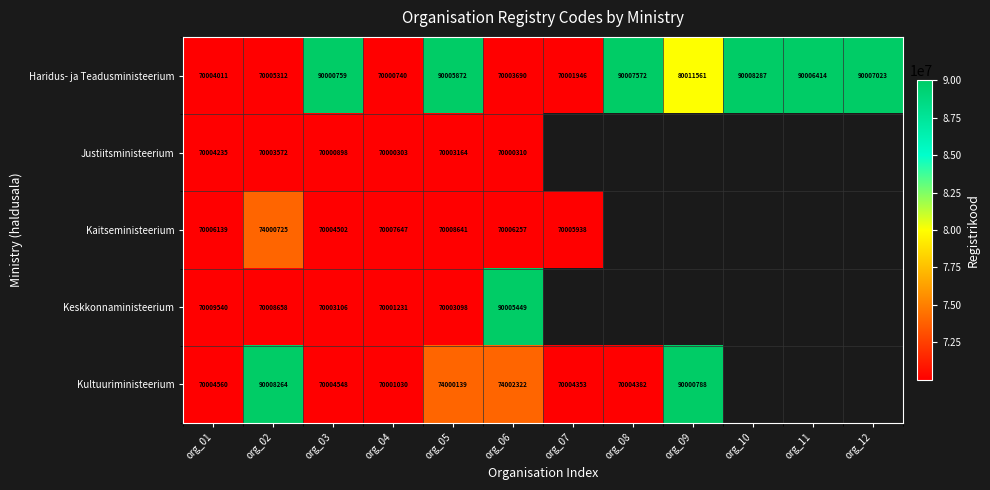

Is the value of Kaitseministeerium at org_03 greater than the value of Haridus- ja Teadusministeerium at org_07?

Yes